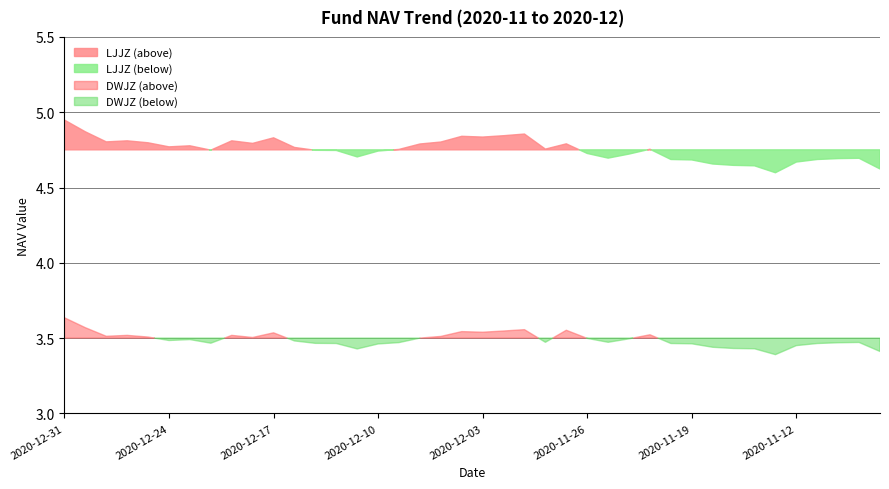

At which label is DWJZ closest to 3?

2020-11-13